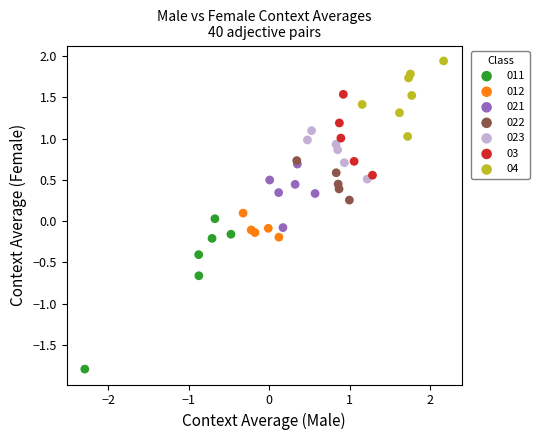

Which series reaches the minimum Y coordinate?

011